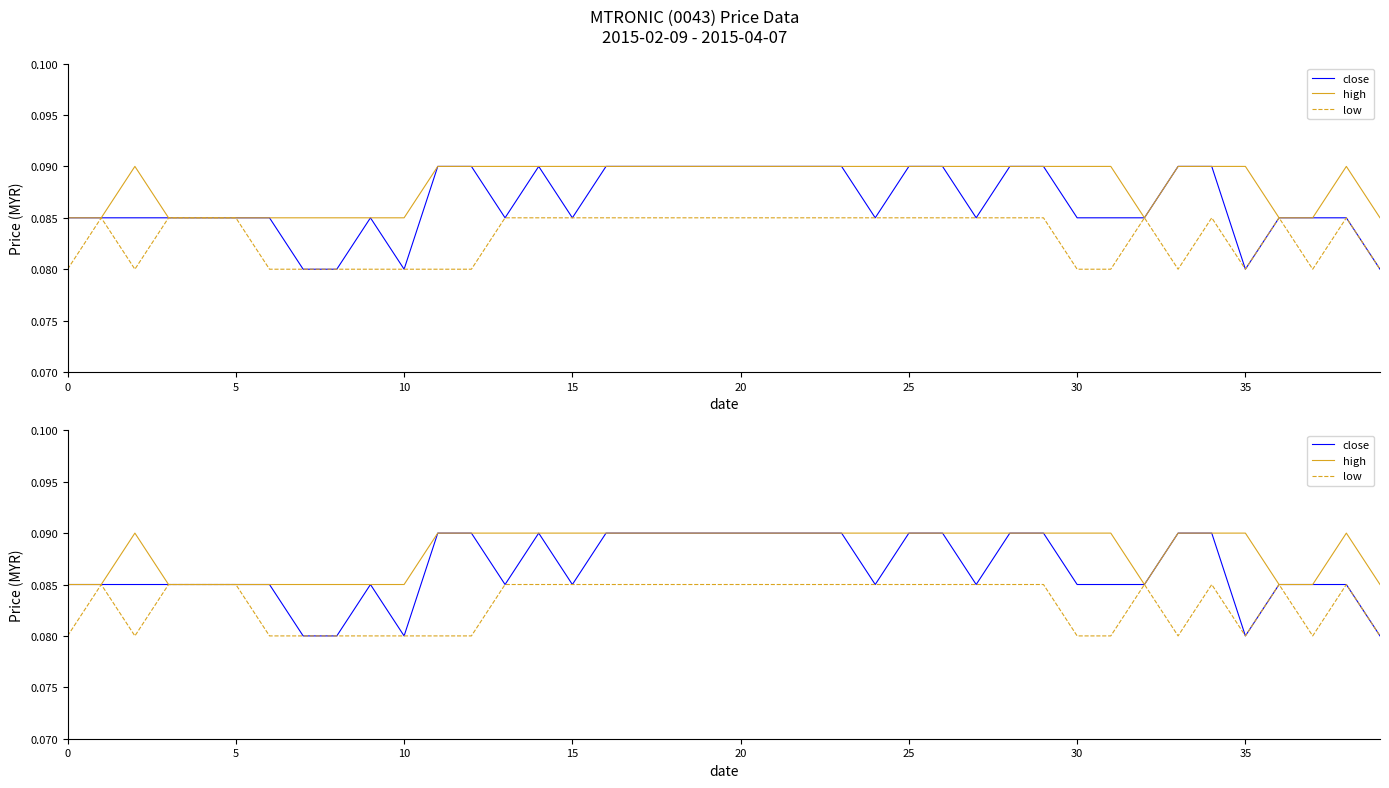

What is the total value across all series at 10?

0.3